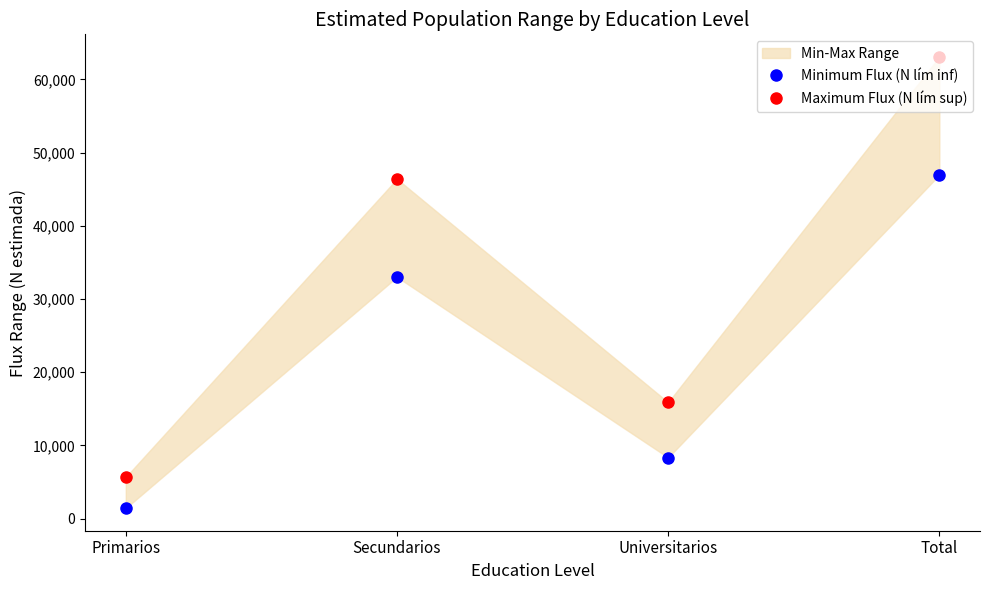

What is the sum of the Minimum Flux (N lím inf) values at Total and Universitarios?

55288